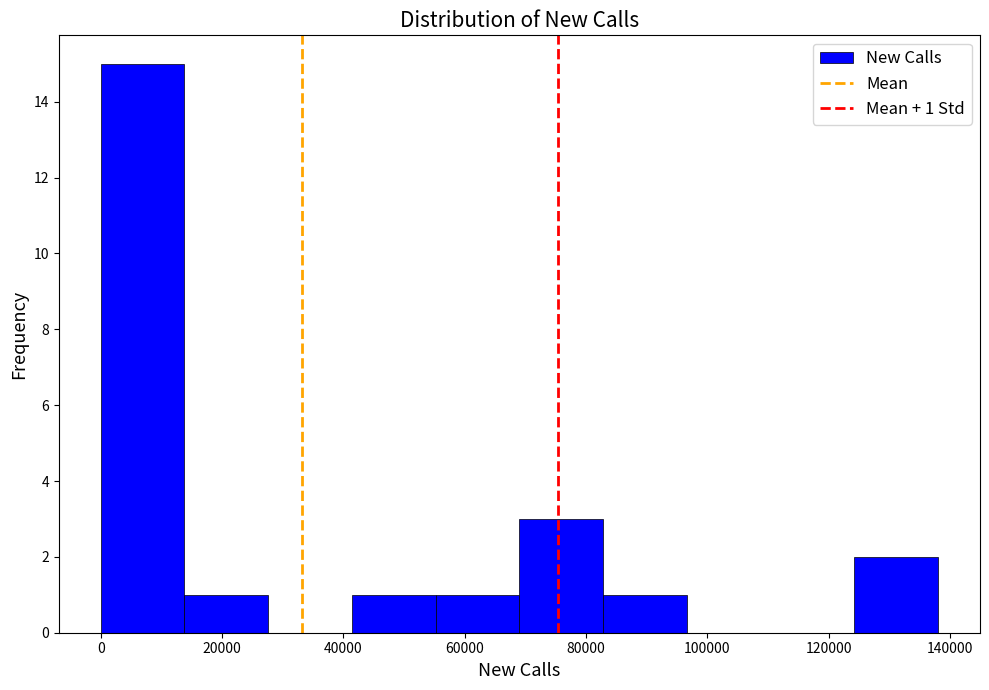

Which range on the x-axis has the tallest bar?

0 to 14000